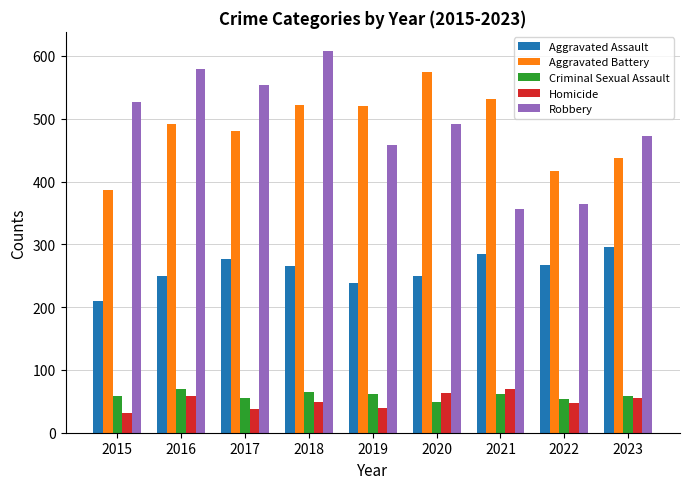

What are all the series names shown in the legend?

Aggravated Assault, Aggravated Battery, Criminal Sexual Assault, Homicide, Robbery